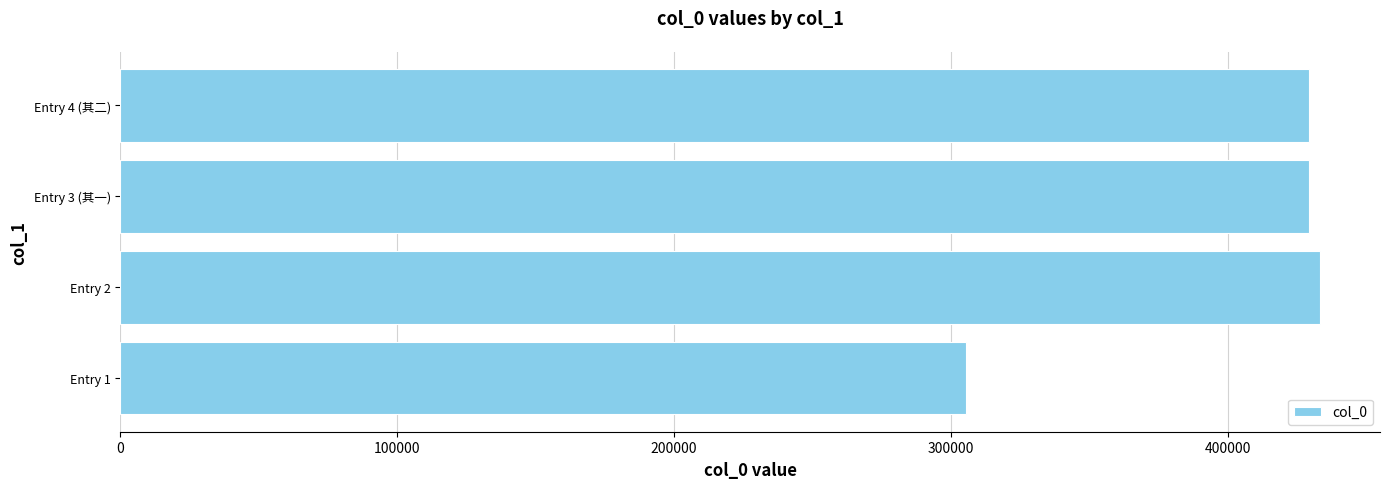

What is the approximate value at Entry 2?

433388